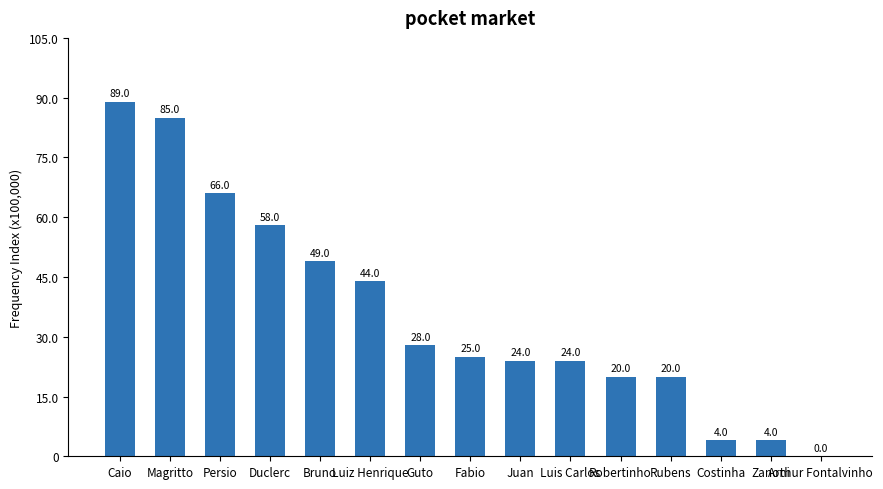

Does the chart contain stacked bars?

No